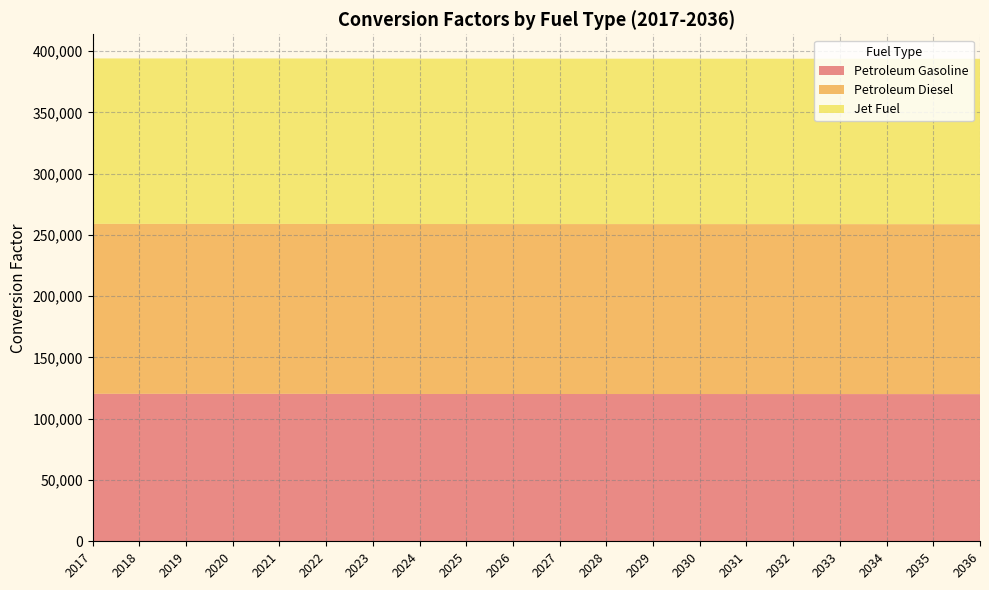

Reading left to right, what are all the values shown in this chart?

Petroleum Gasoline: 2017=120396.3	2018=120363.3	2019=120379.2	2020=120387.4	2021=120365.7	2022=120317.5	2023=120257.5	2024=120238.1	2025=120225.7	2026=120215.9	2027=120205.2	2028=120194.9	2029=120184.6	2030=120186.4	2031=120169.3	2032=120159.8	2033=120153.9	2034=120139.9	2035=120123.5	2036=120105.5
Petroleum Diesel: 2017=138690.5	2018=138690.5	2019=138690.5	2020=138690.5	2021=138690.5	2022=138690.5	2023=138690.5	2024=138690.5	2025=138690.5	2026=138690.5	2027=138690.5	2028=138690.5	2029=138690.5	2030=138690.5	2031=138690.5	2032=138690.5	2033=138690.5	2034=138690.5	2035=138690.5	2036=138690.5
Jet Fuel: 2017=135000.0	2018=135000.0	2019=135000.0	2020=135000.0	2021=135000.0	2022=135000.0	2023=135000.0	2024=135000.0	2025=135000.0	2026=135000.0	2027=135000.0	2028=135000.0	2029=135000.0	2030=135000.0	2031=135000.0	2032=135000.0	2033=135000.0	2034=135000.0	2035=135000.0	2036=135000.0